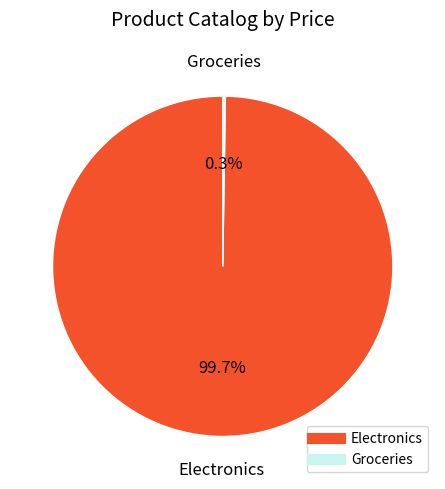

Does any single category account for the majority?

Yes